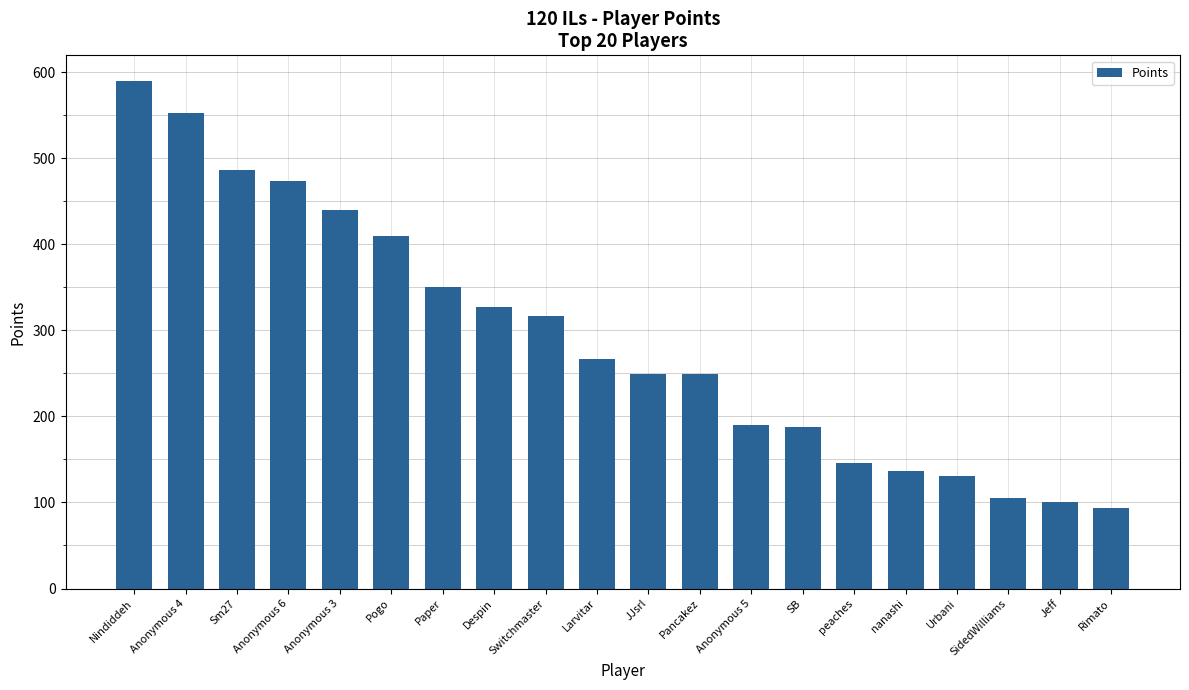

At which label is the value closest to 342?

Paper